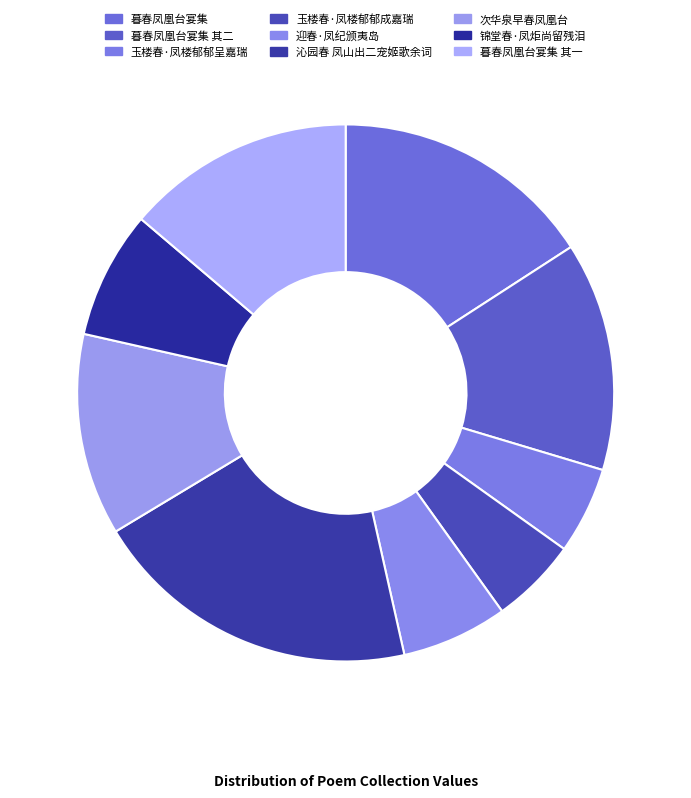

The 沁园春 凤山出二宠姬歌余词 slice represents 10% of the pie. True or false?

False